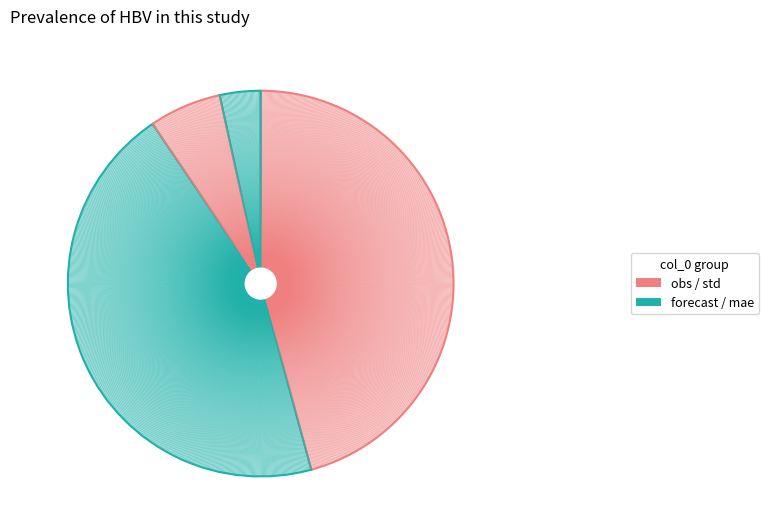

What is the change in value from obs to forecast?

-1.8